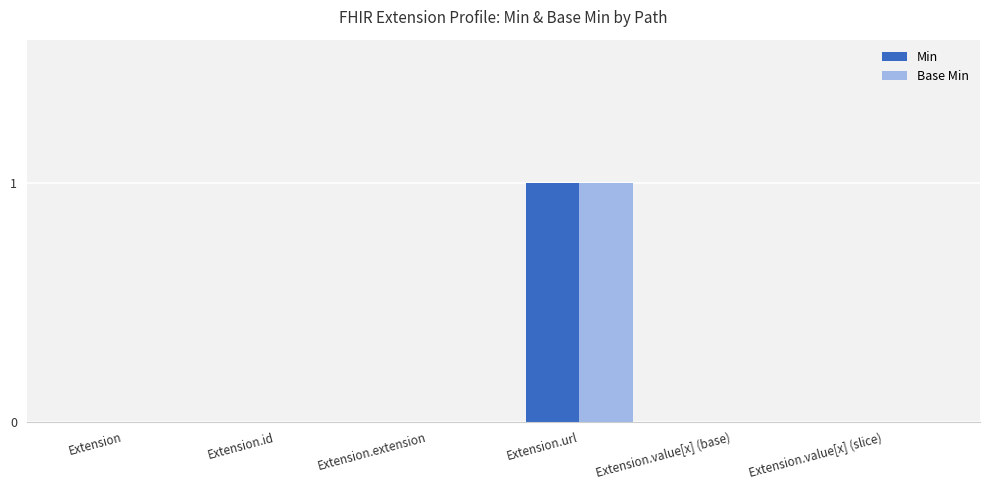

Count the number of categories in the chart.

6